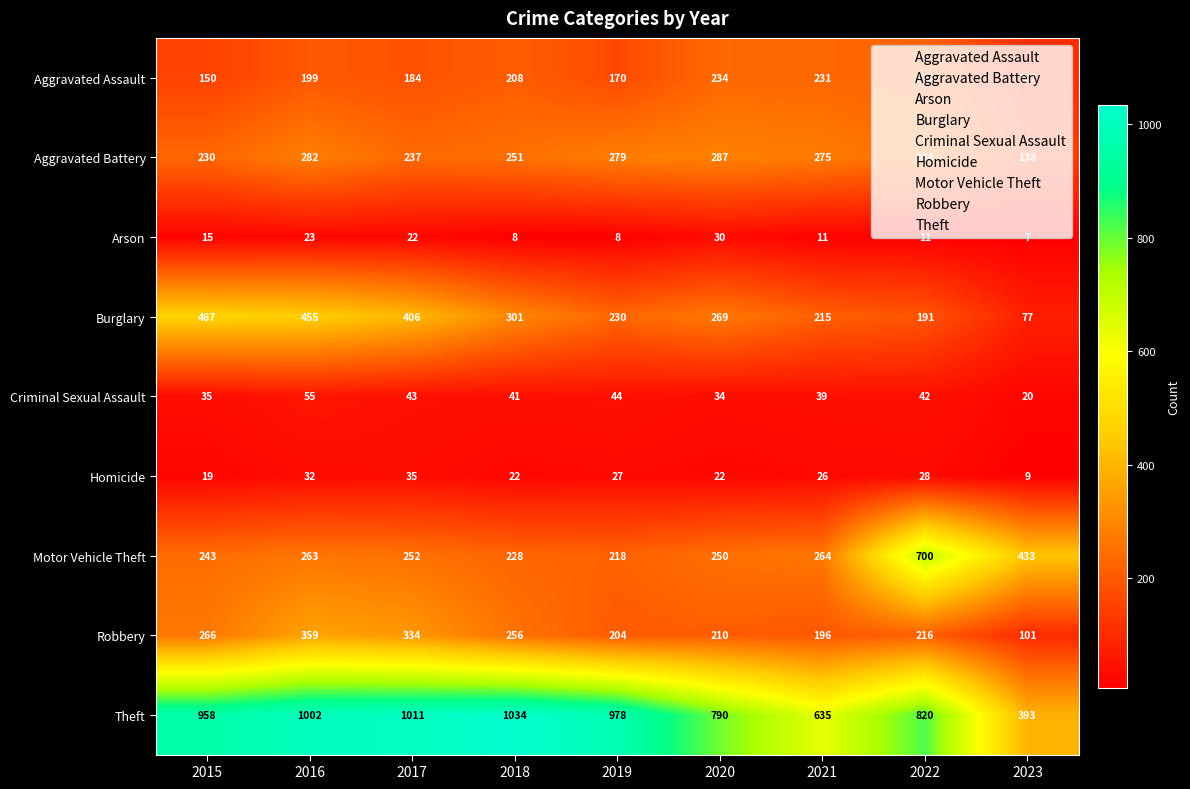

At how many categories does at least one series exceed 381?

9